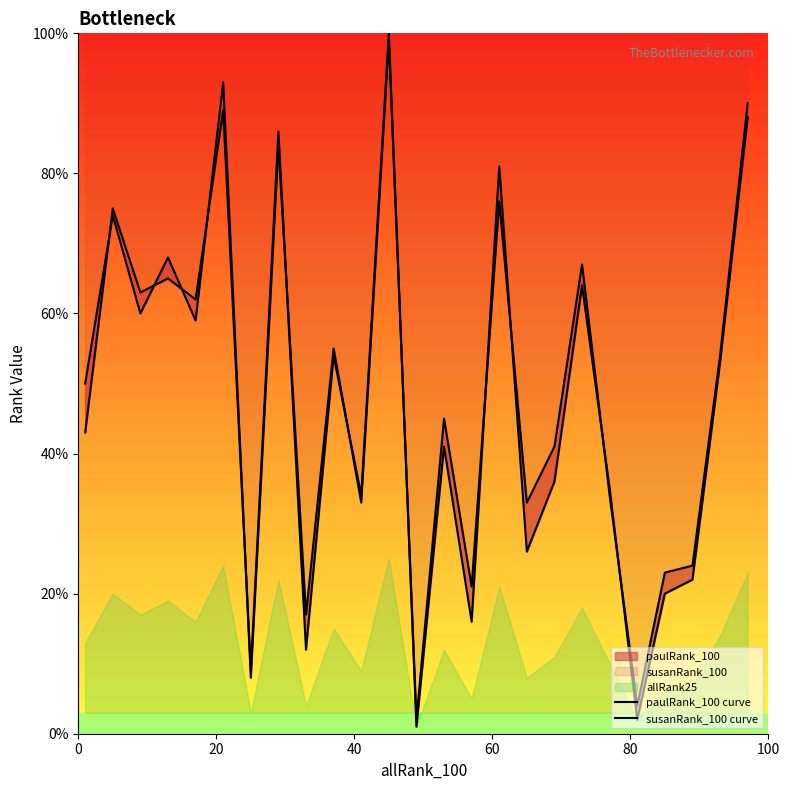

What is the sum of all paulRank_100 curve values?

1214